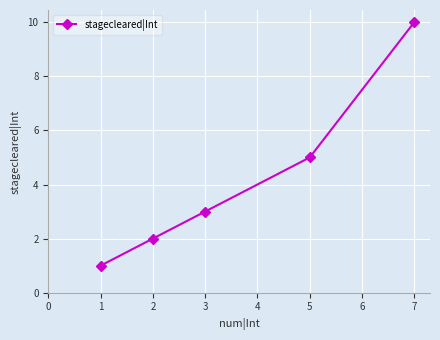

What is the average value?

4